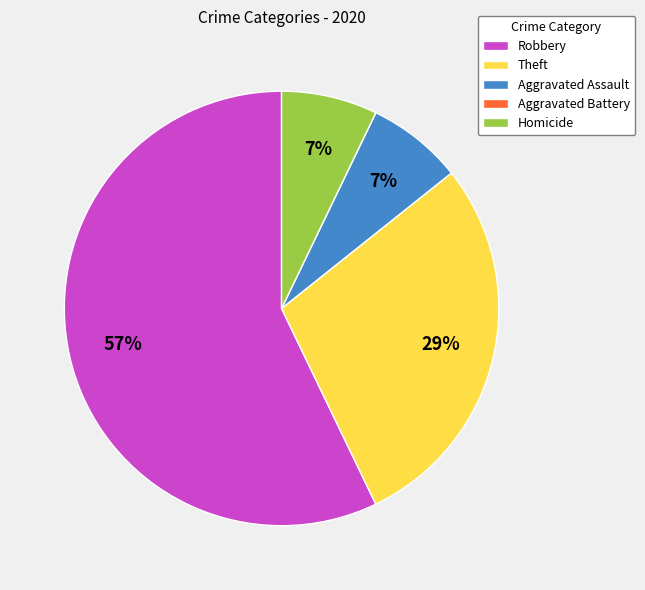

Combined, do Robbery and Aggravated Assault account for over 50%?

Yes